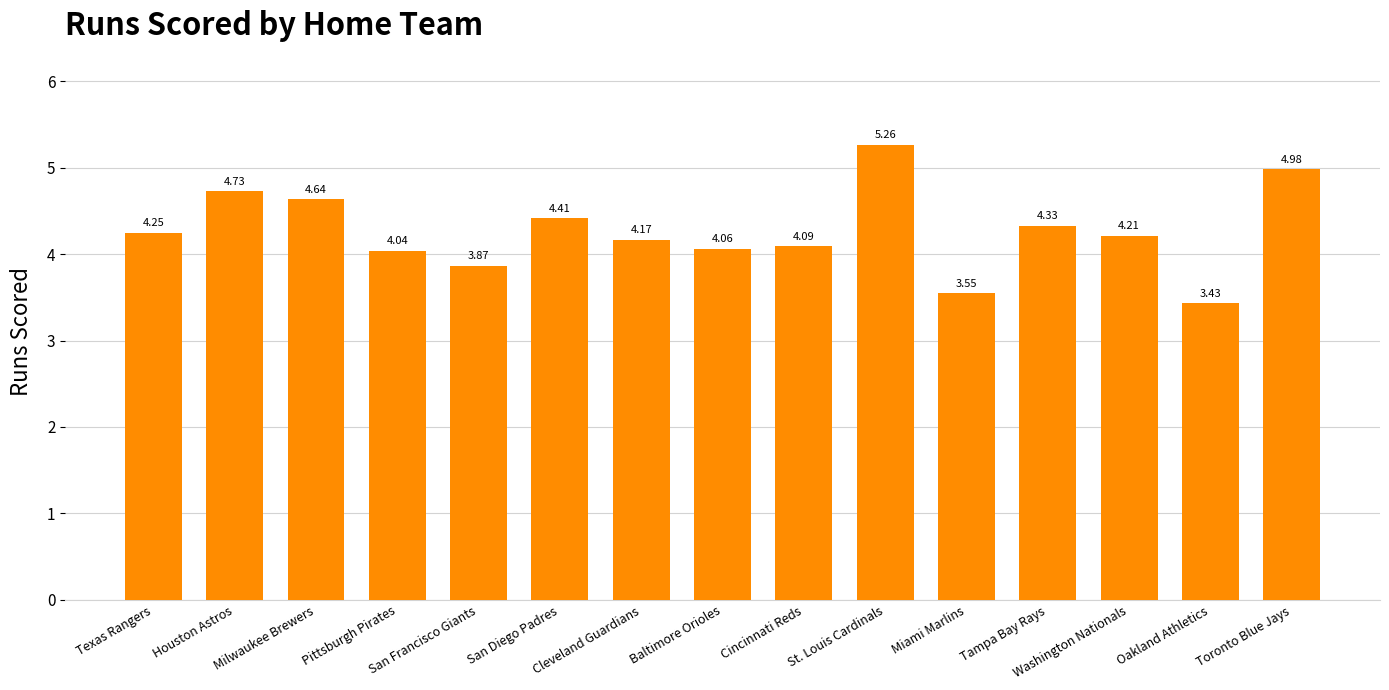

What is the difference between the second highest and minimum values?

1.6